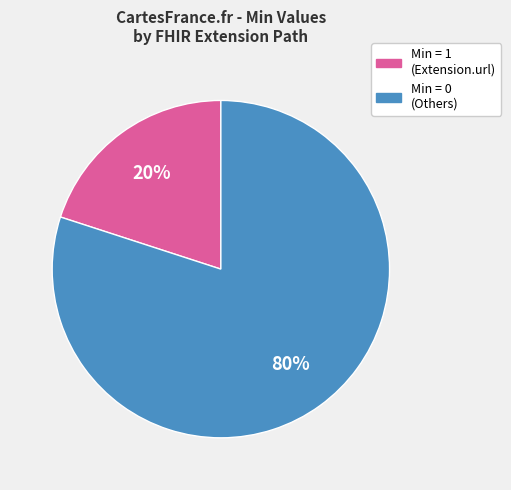

Does any single category account for the majority?

Yes